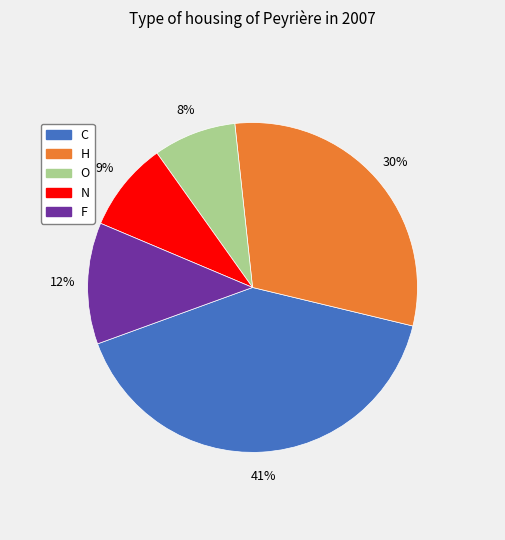

Does any single category account for the majority?

No